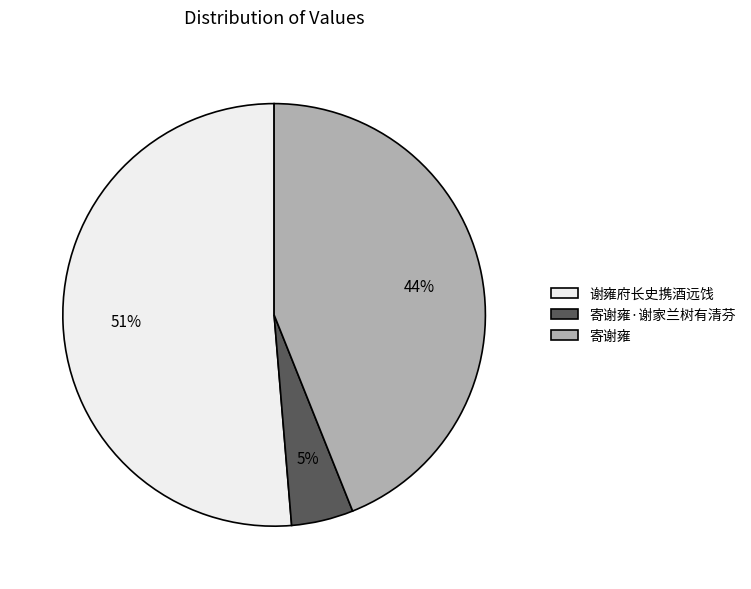

Rank the categories by value from lowest to highest.

寄谢雍·谢家兰树有清芬, 寄谢雍, 谢雍府长史携酒远饯